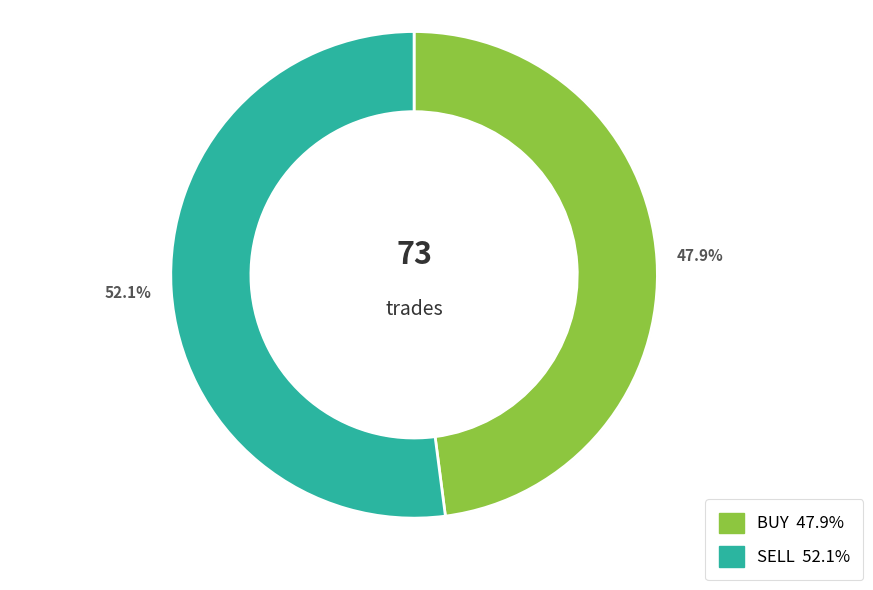

The SELL slice represents 63% of the pie. True or false?

False